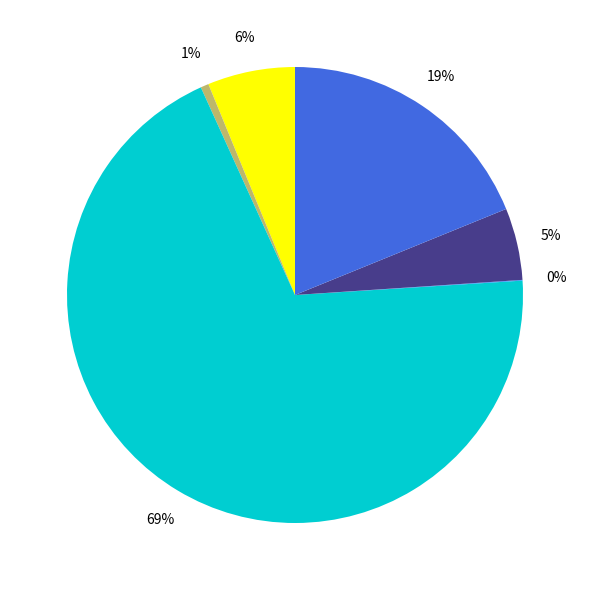

Is there a majority slice in this chart?

Yes